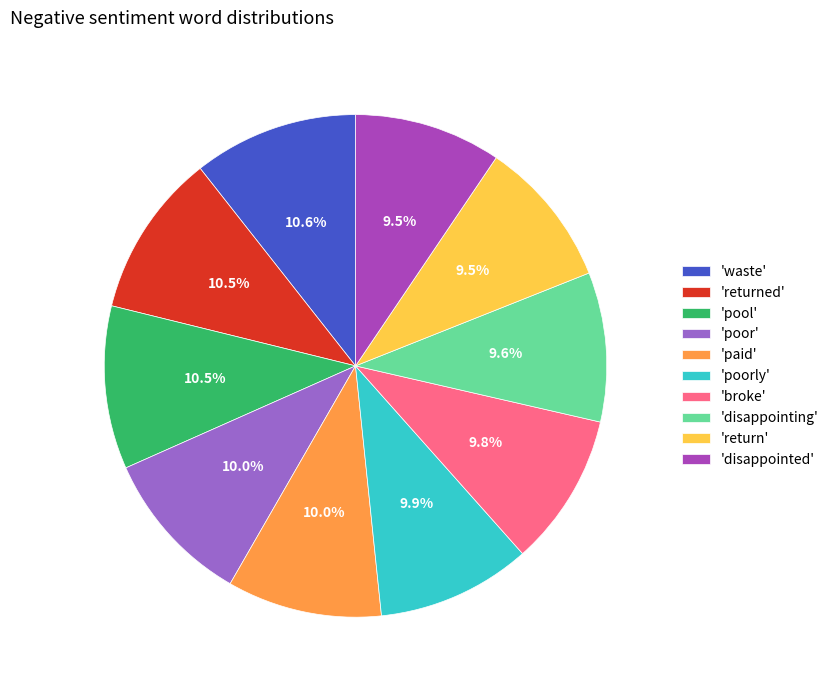

Is there a majority slice in this chart?

No